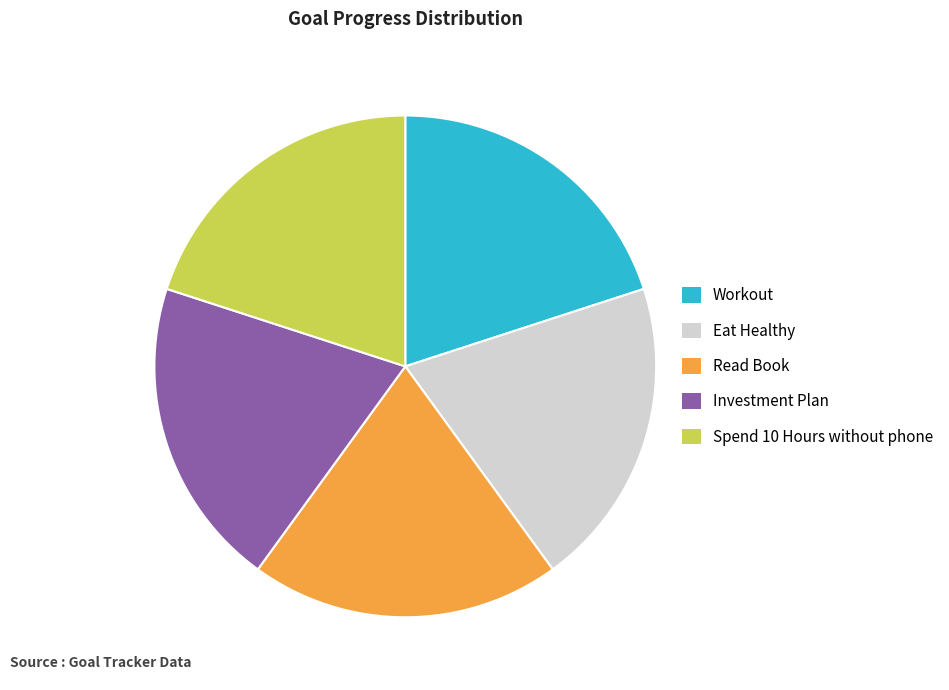

At Eat Healthy, list the series in order from largest to smallest.

Workout, Eat Healthy, Read Book, Investment Plan, Spend 10 Hours without phone